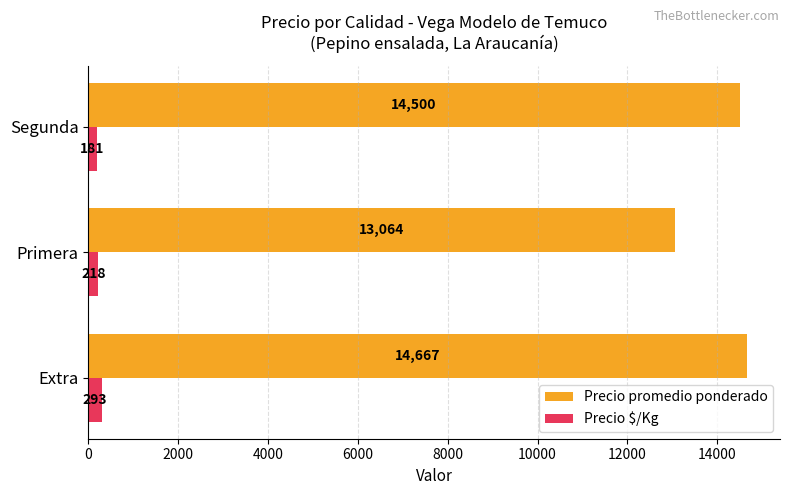

At which label is Precio $/Kg closest to 237?

Primera